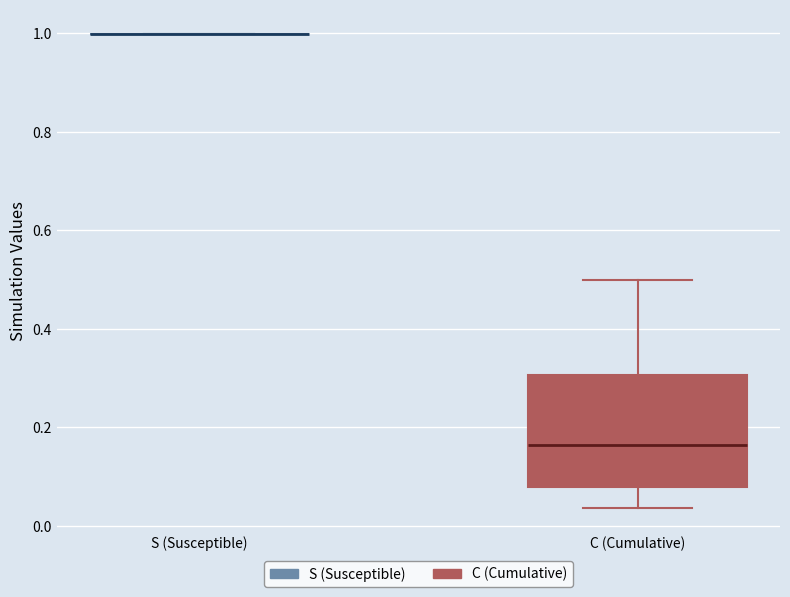

Comparing the boxes themselves (not the whiskers), which one is the tallest?

C (Cumulative)